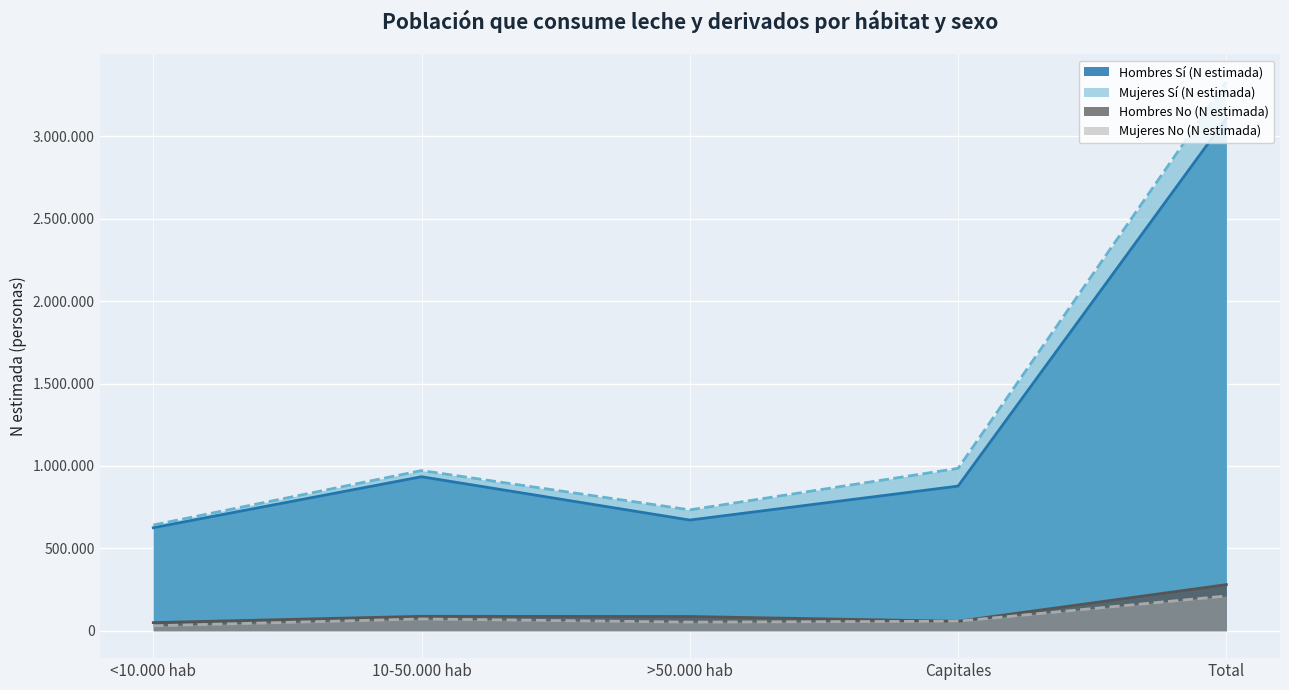

At which category does the chart reach its minimum across all series?

<10.000 hab